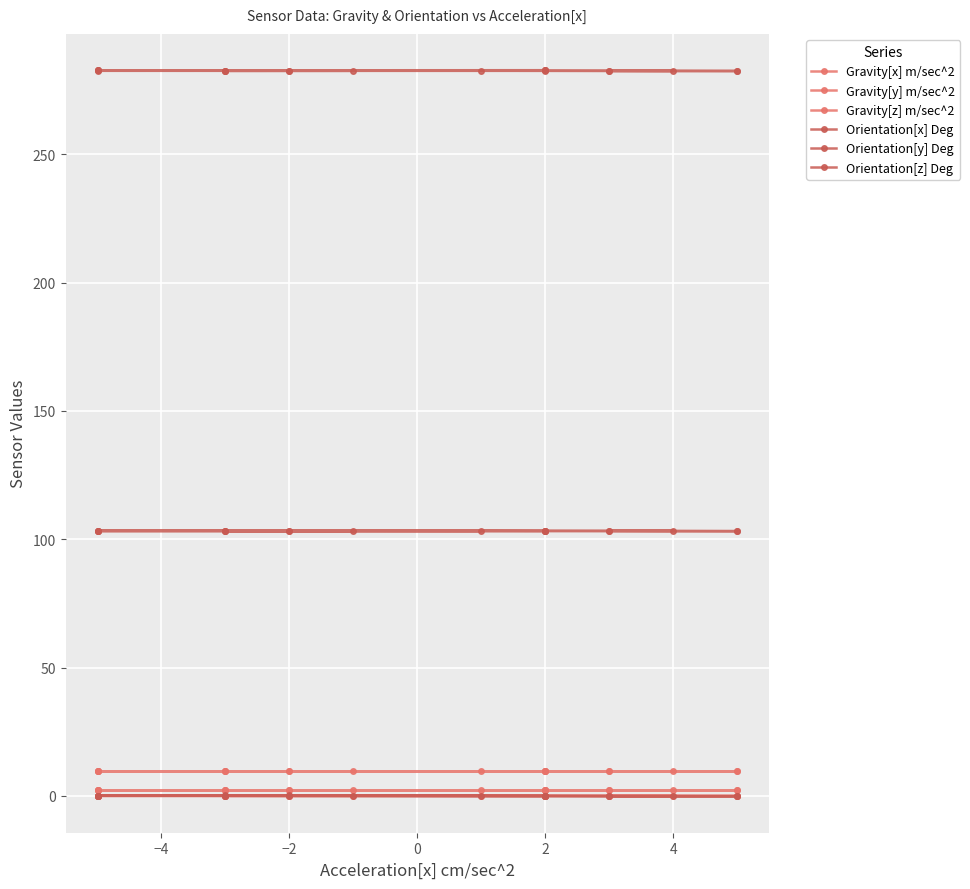

List the series in order of their peak value, lowest first.

Gravity[x] m/sec^2, Orientation[y] Deg, Gravity[z] m/sec^2, Gravity[y] m/sec^2, Orientation[z] Deg, Orientation[x] Deg